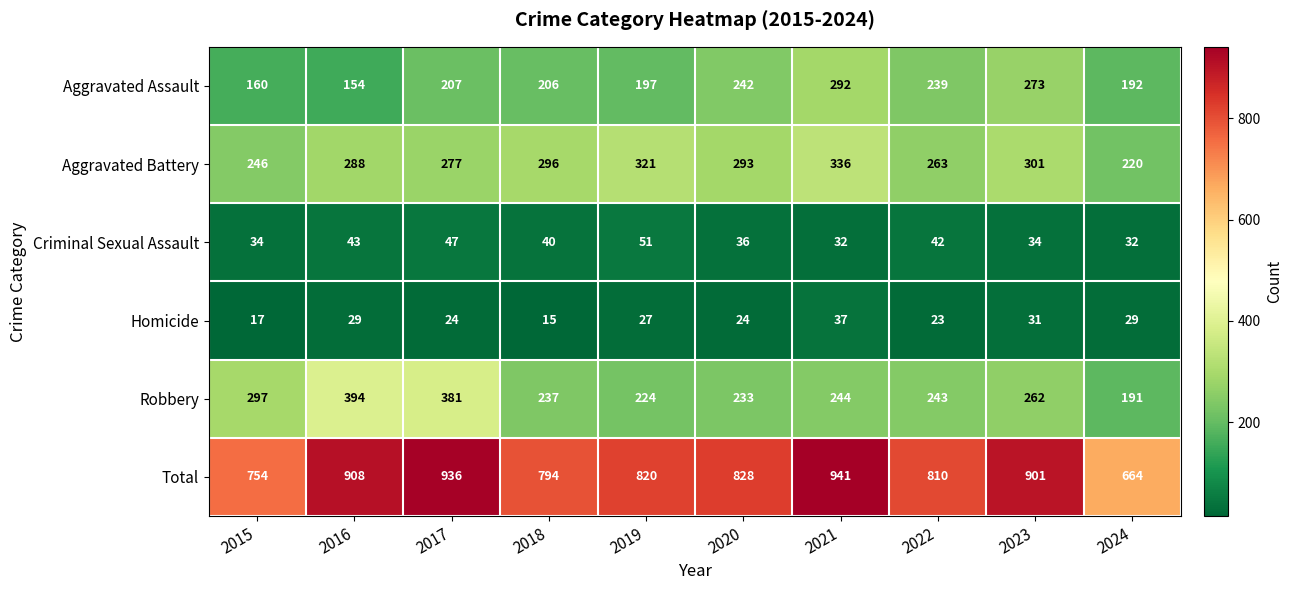

Rank the categories by Aggravated Assault value from highest to lowest.

2021, 2023, 2020, 2022, 2017, 2018, 2019, 2024, 2015, 2016